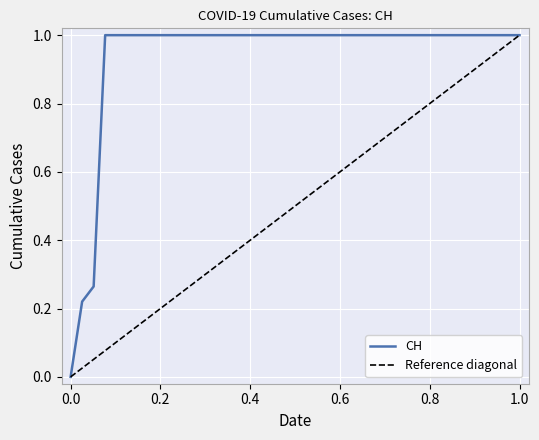

What is the average value?

0.9